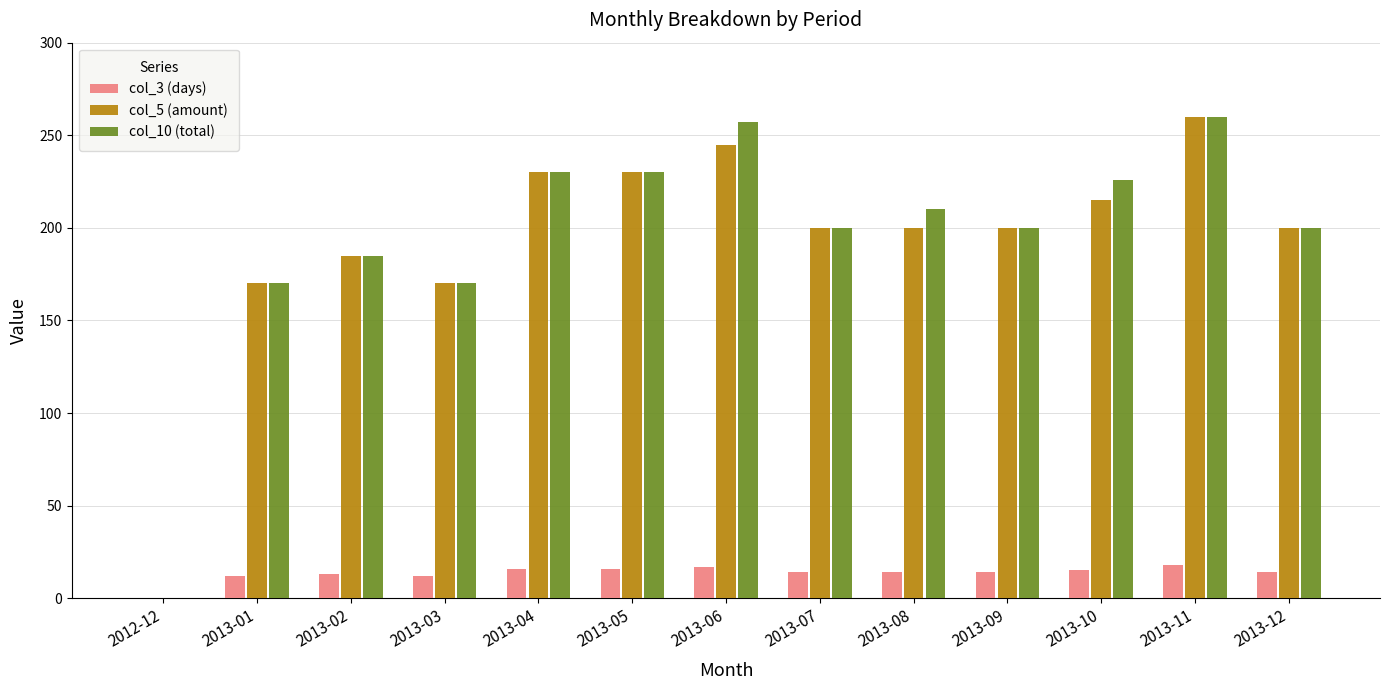

Between 2013-05 and 2013-06, which series saw the biggest shift?

col_10 (total)